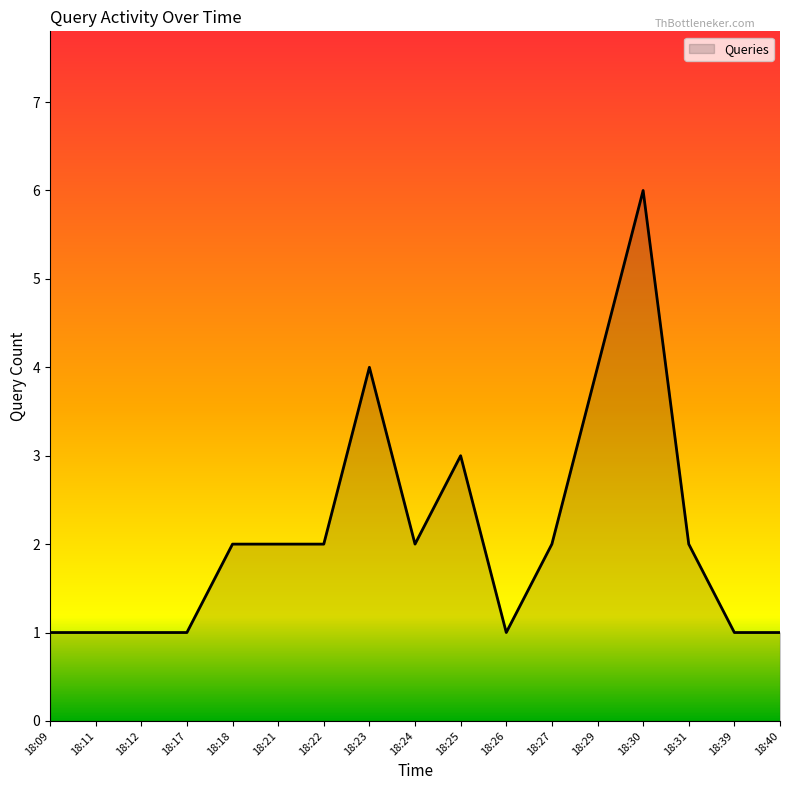

The value at 18:31 is 2. True or false?

True